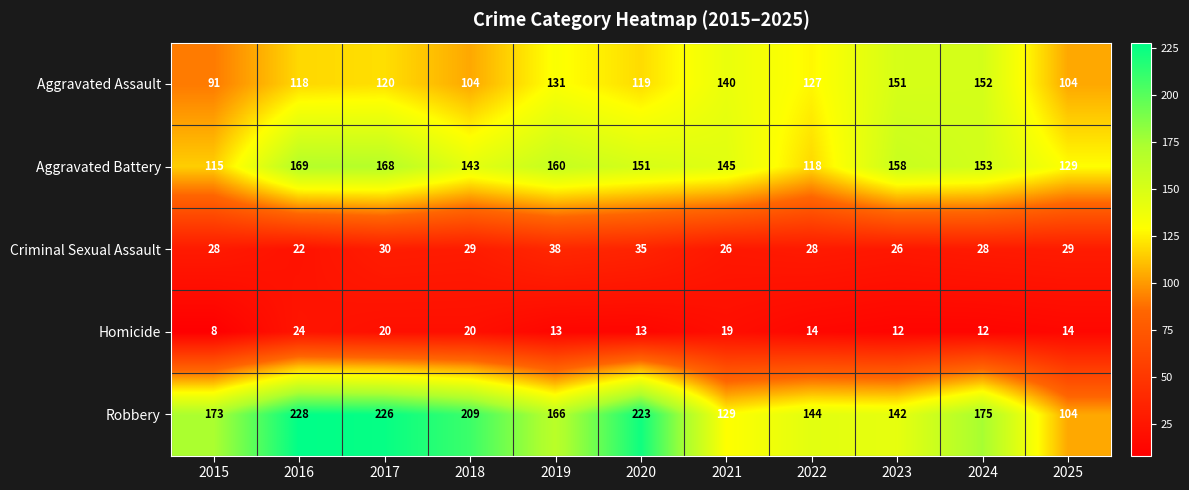

How many Aggravated Assault values are between 104 and 140?

8